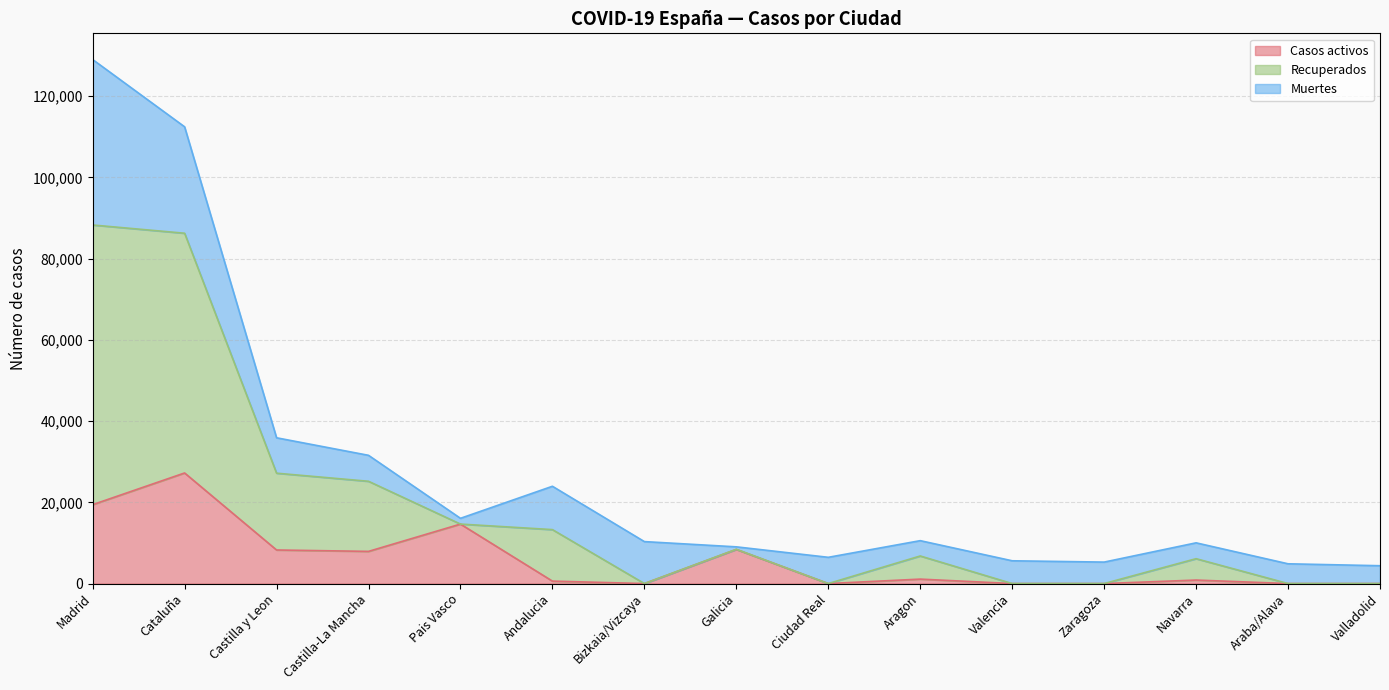

What is the total value across all series at Valencia?

5609